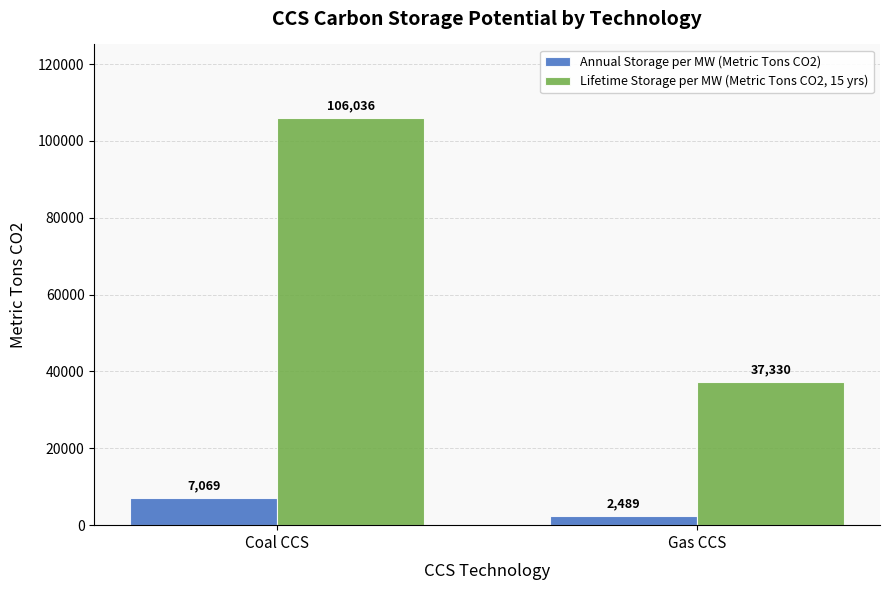

At which label does Lifetime Storage per MW (Metric Tons CO2, 15 yrs) first exceed 106035?

Coal CCS